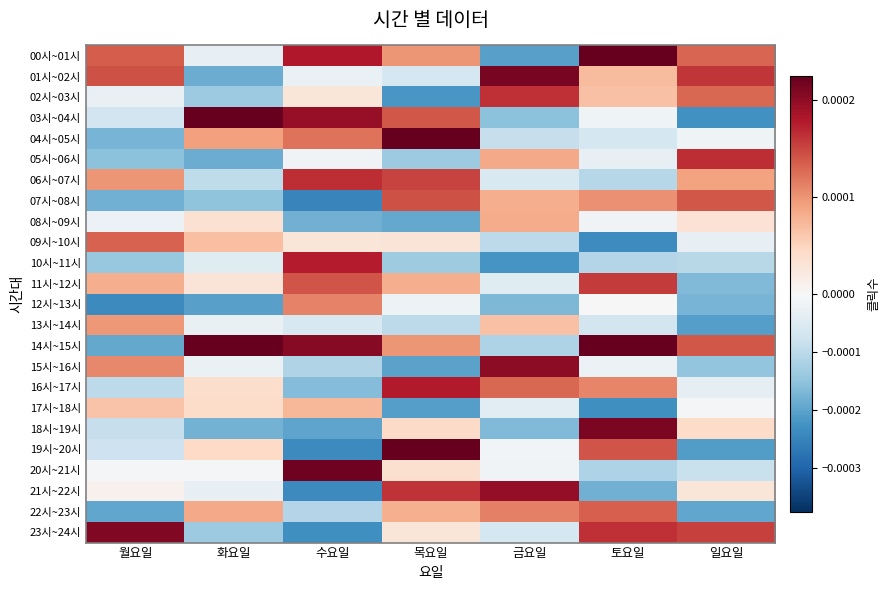

How many series are shown in this chart?

24